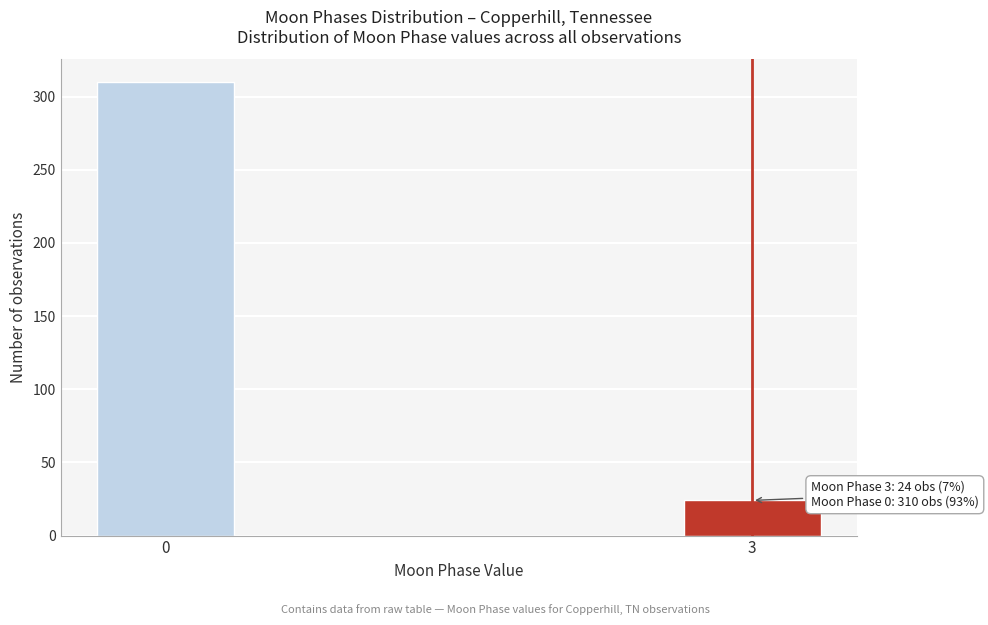

Reading left to right, list all the values displayed in this chart.

310	24